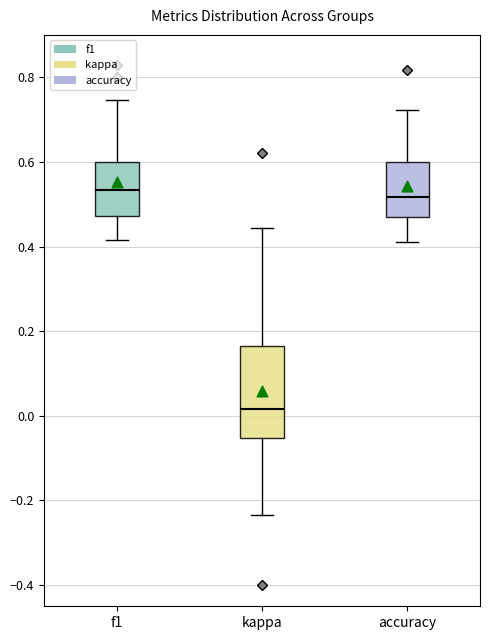

Comparing the boxes themselves (not the whiskers), which one is the tallest?

kappa